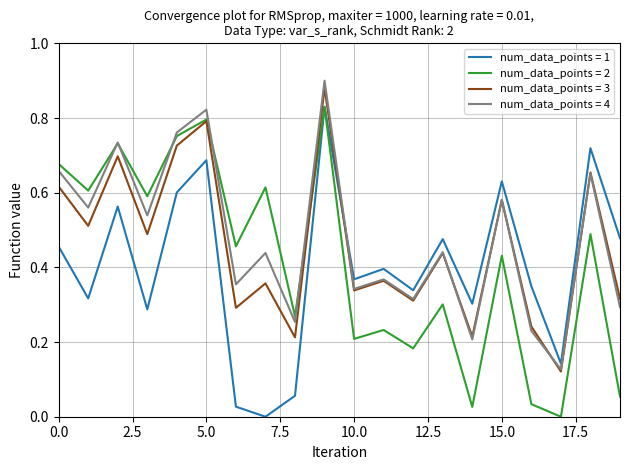

What is the total value across all series at 5.0?

3.1